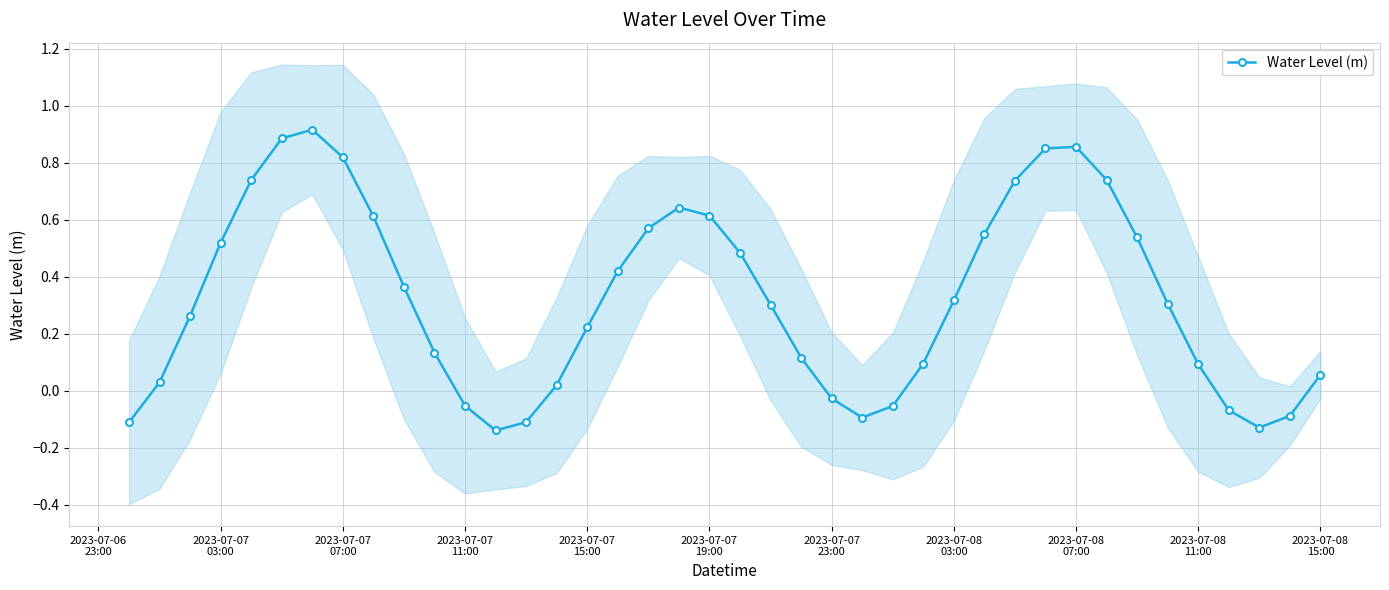

How many interior local peaks does the Water Level (m) series have?

3